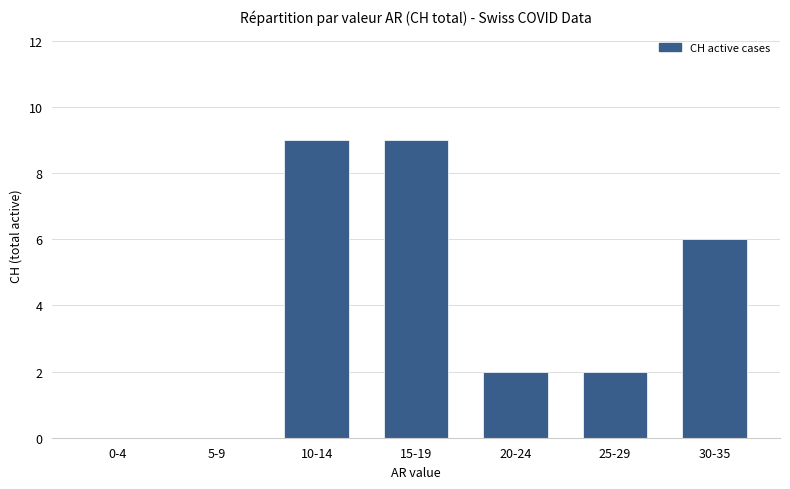

What is the sum of all values?

28